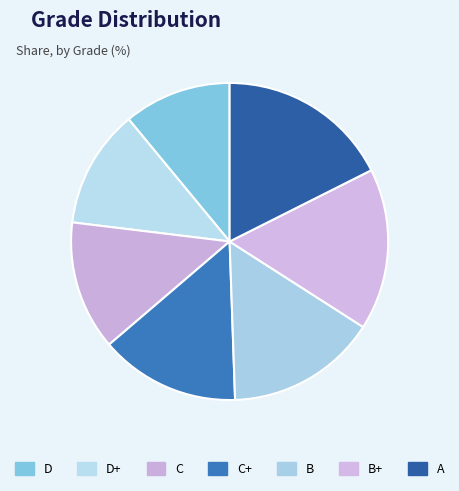

Count the number of slices in the pie.

7